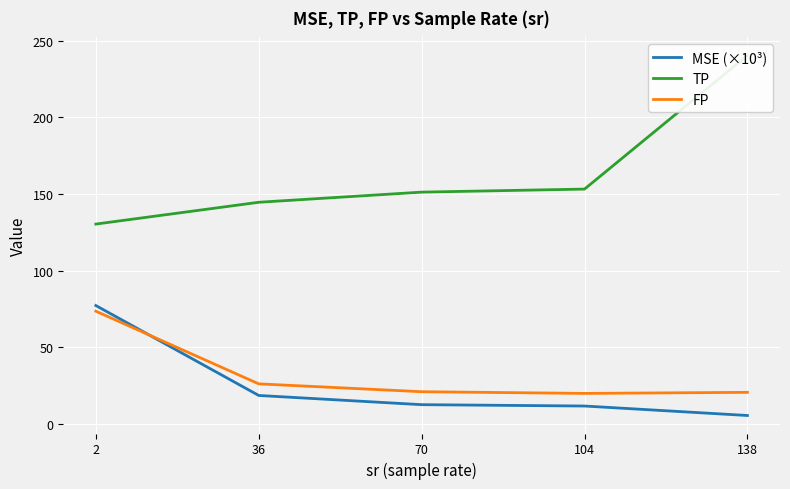

What is the total value across all series at 36?

189.0